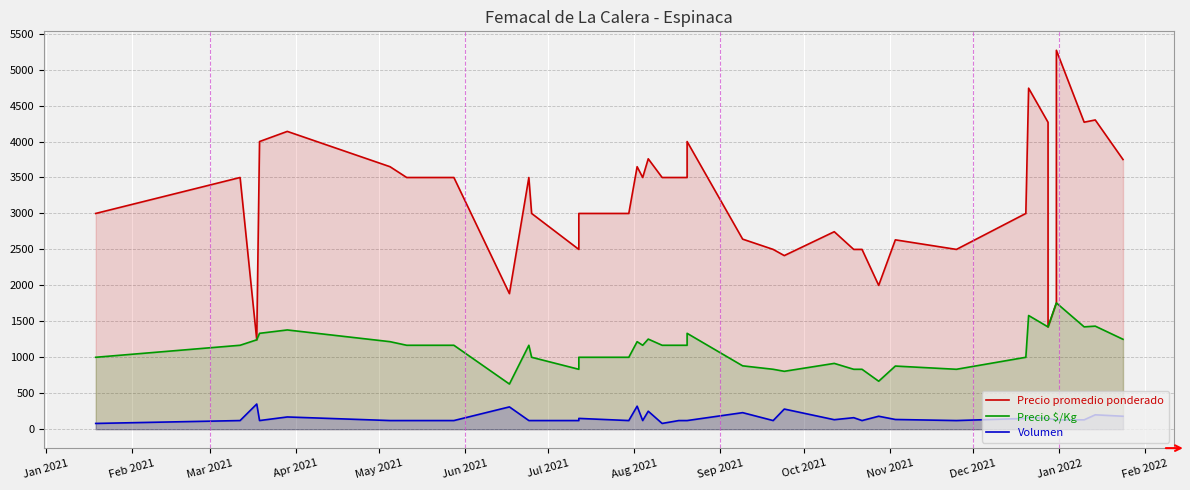

At which label does Volumen first exceed 130?

Mar 2021